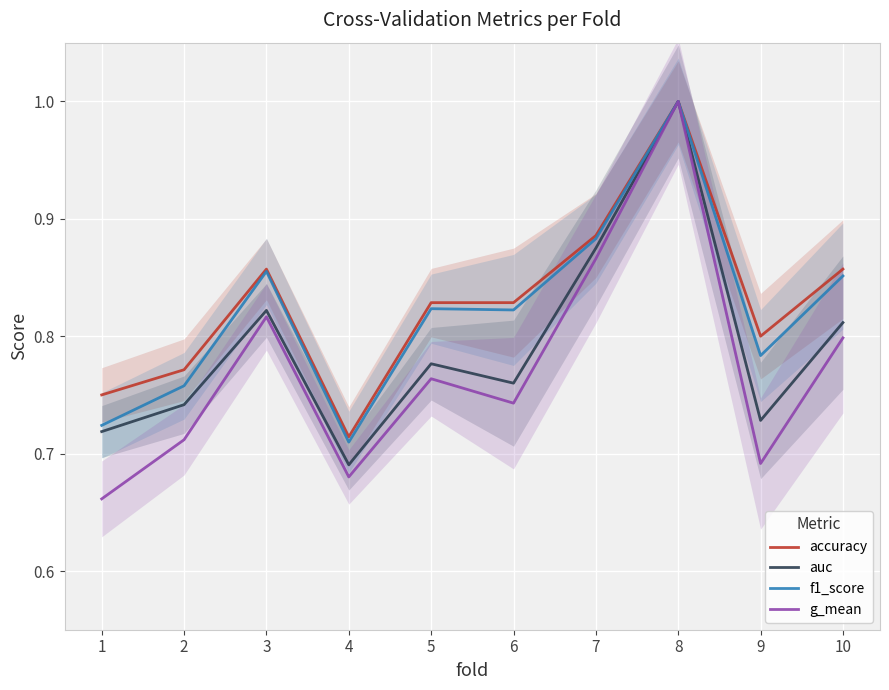

True or false: g_mean and f1_score cross at least once.

False